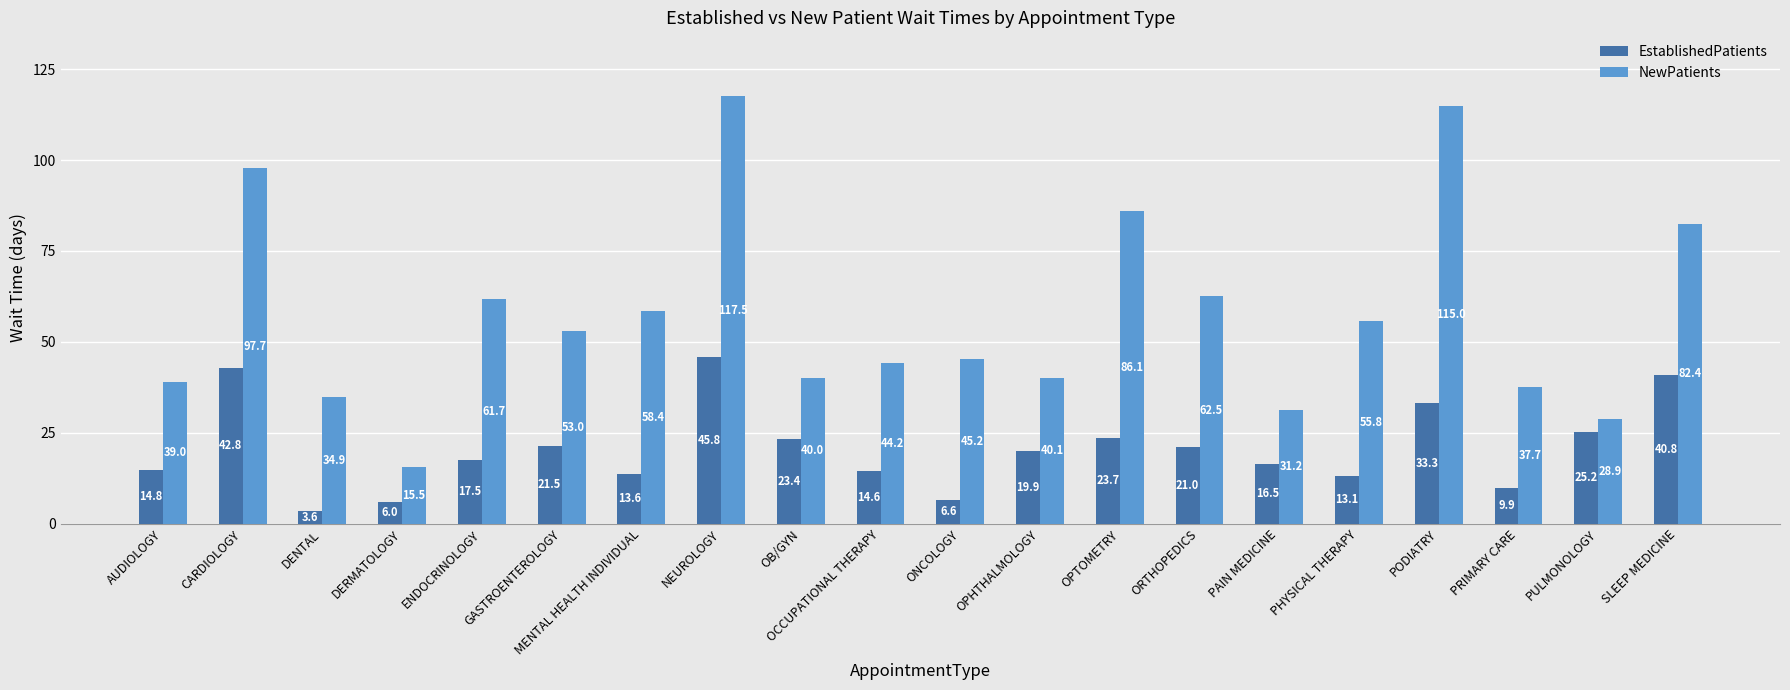

True or false: NewPatients has a value of 39.0 at AUDIOLOGY.

True